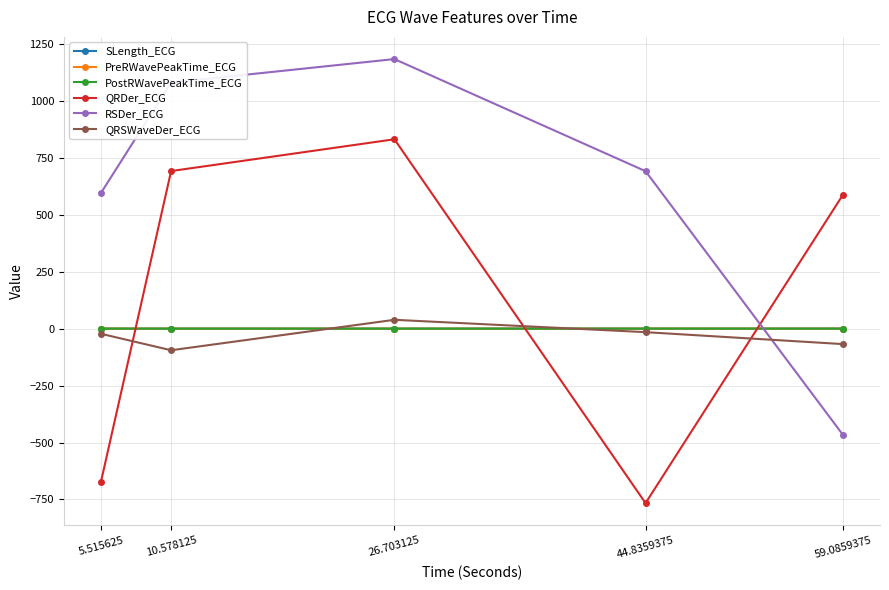

Which category has the lowest value across all series?

44.8359375